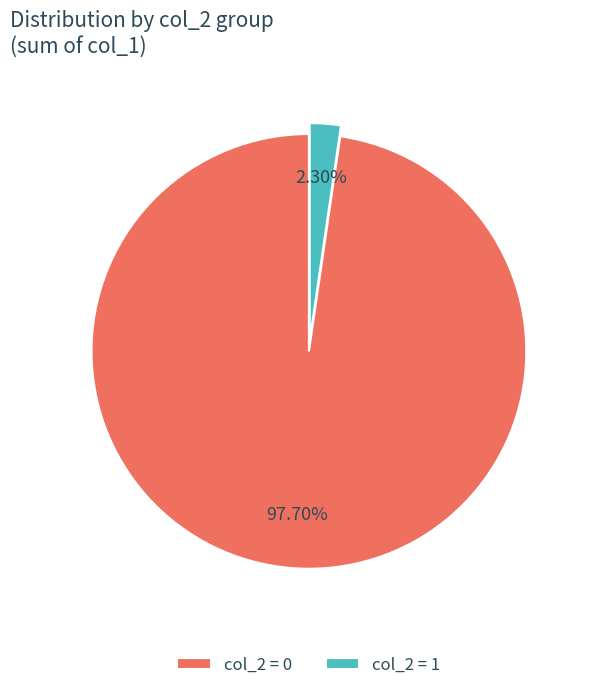

What is the largest slice in the pie chart?

col_2 = 0